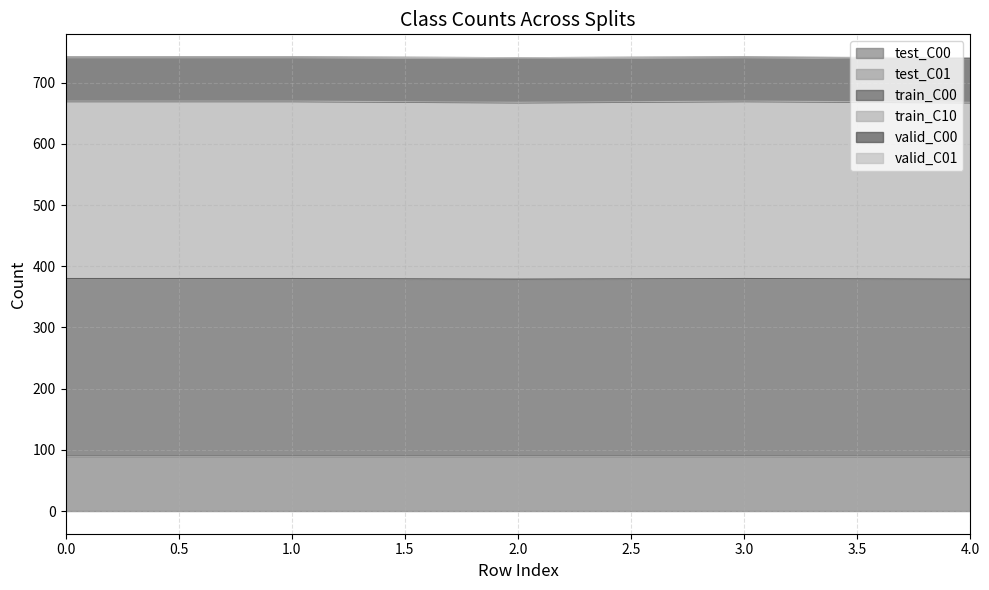

True or false: train_C00 and test_C00 cross at least once.

False